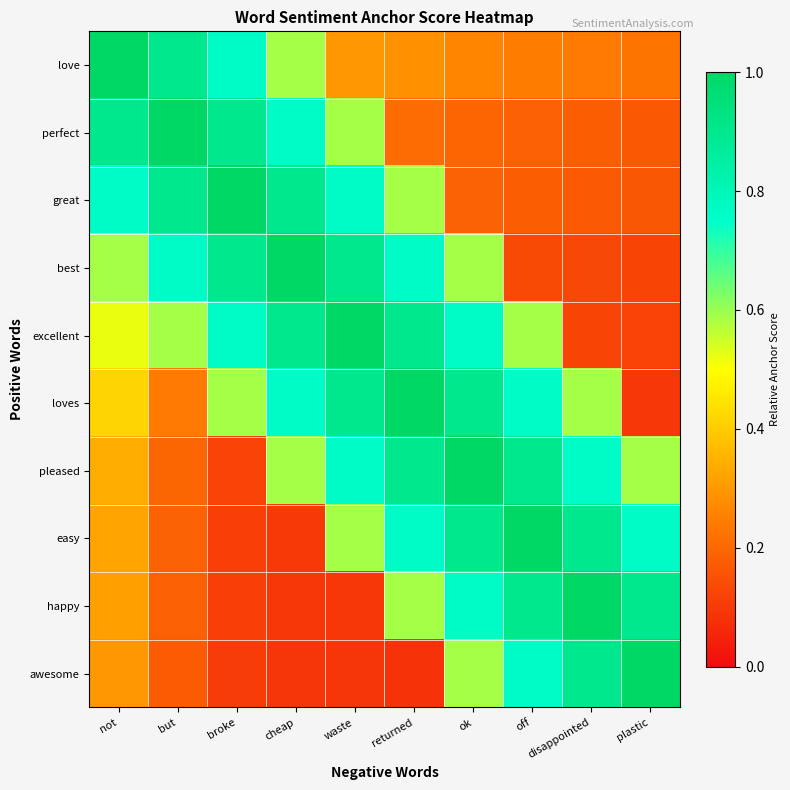

Between but and waste, which series saw the biggest shift?

loves